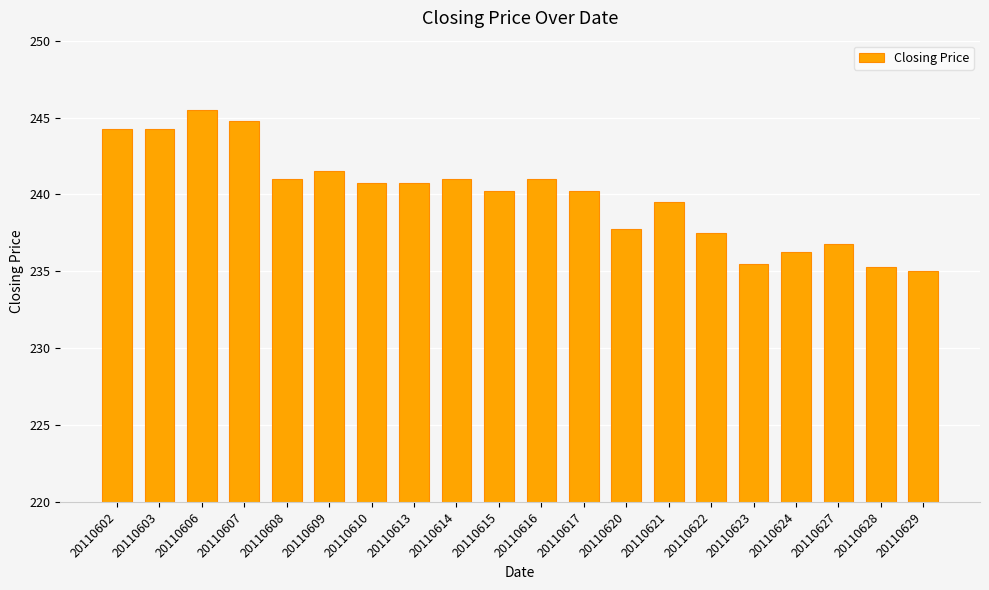

What is the ratio of the value at 20110627 to the value at 20110613?

1.0